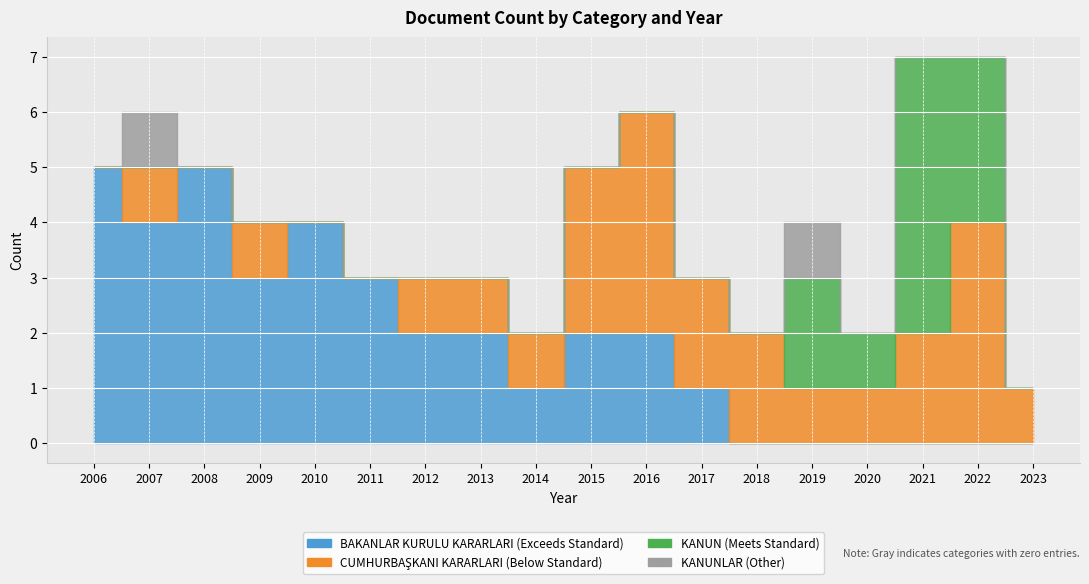

How many interior local valleys does the CUMHURBAŞKANI KARARLARI series have?

1